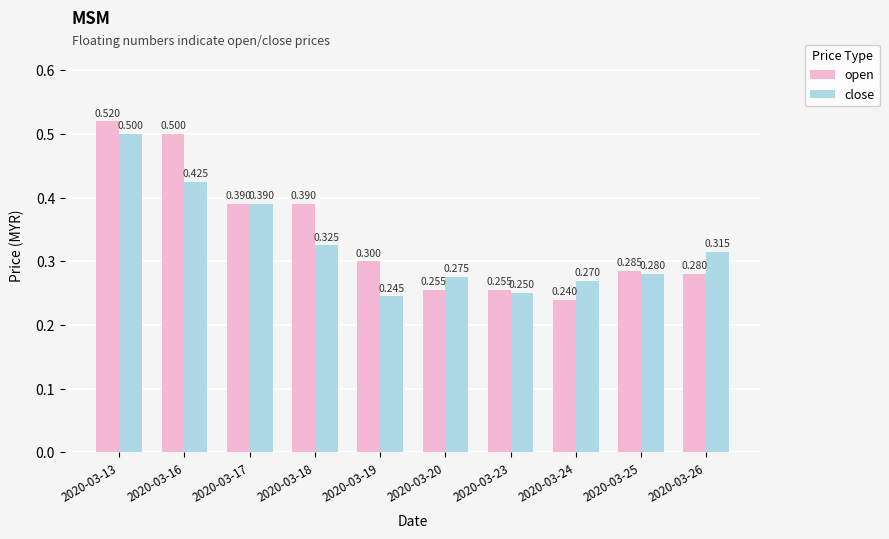

Which series changed the most between 2020-03-18 and 2020-03-20?

open